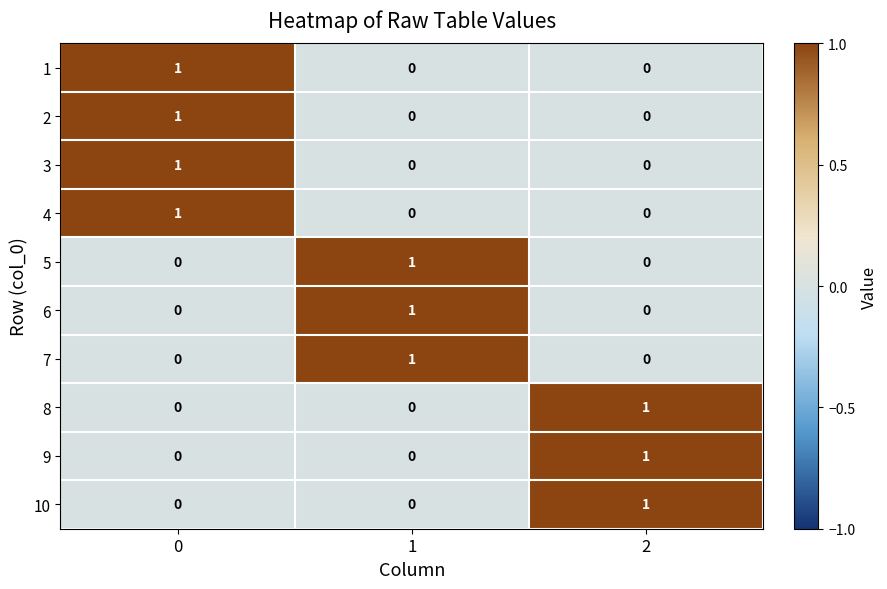

True or false: 10 has a value of 0 at 1.

True